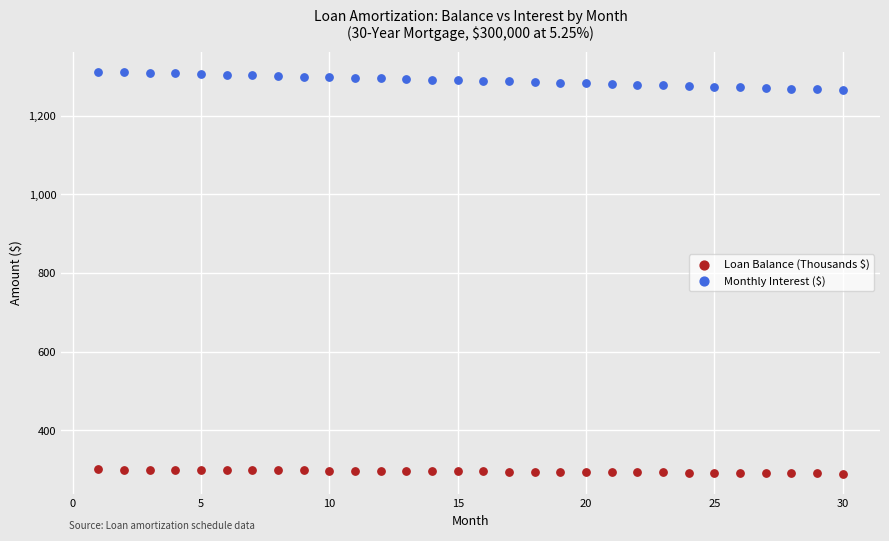

Across all data points, what is the range of X values (max minus min)?

29.0